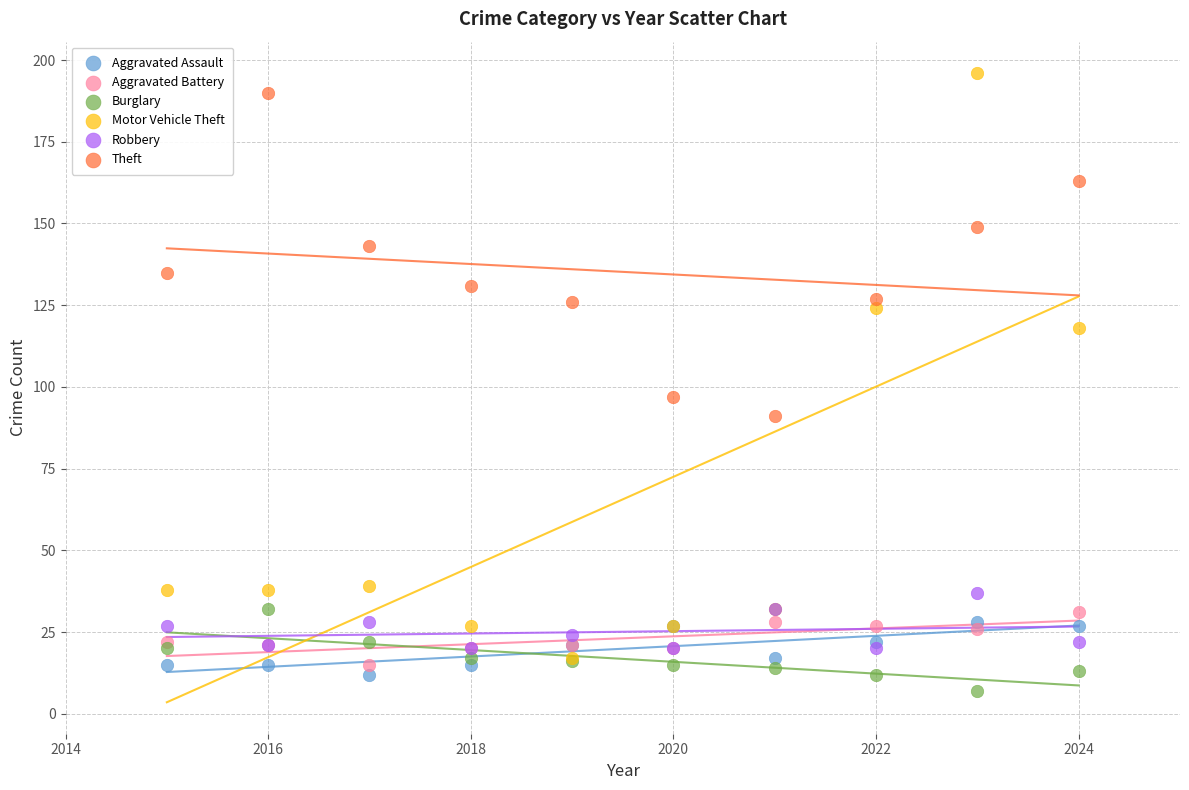

What are all the series names shown in the legend?

Aggravated Assault, Aggravated Battery, Burglary, Motor Vehicle Theft, Robbery, Theft